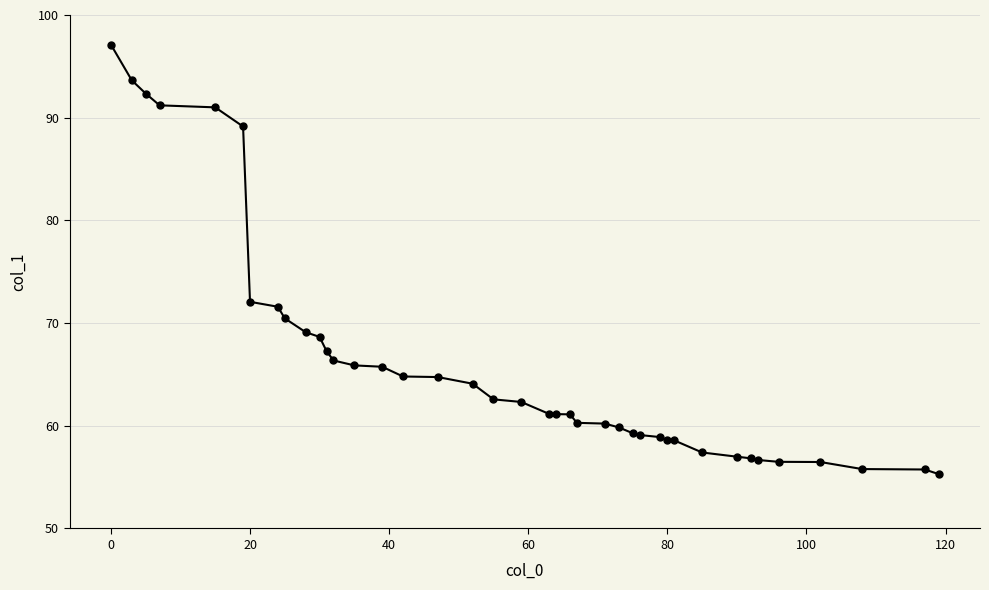

What is the maximum value shown in the chart?

97.1